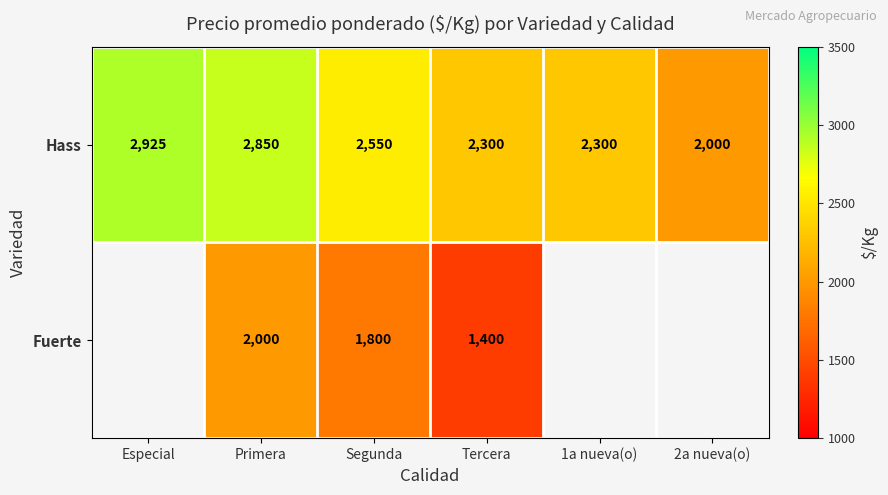

What is the minimum value shown in the chart?

1400.0